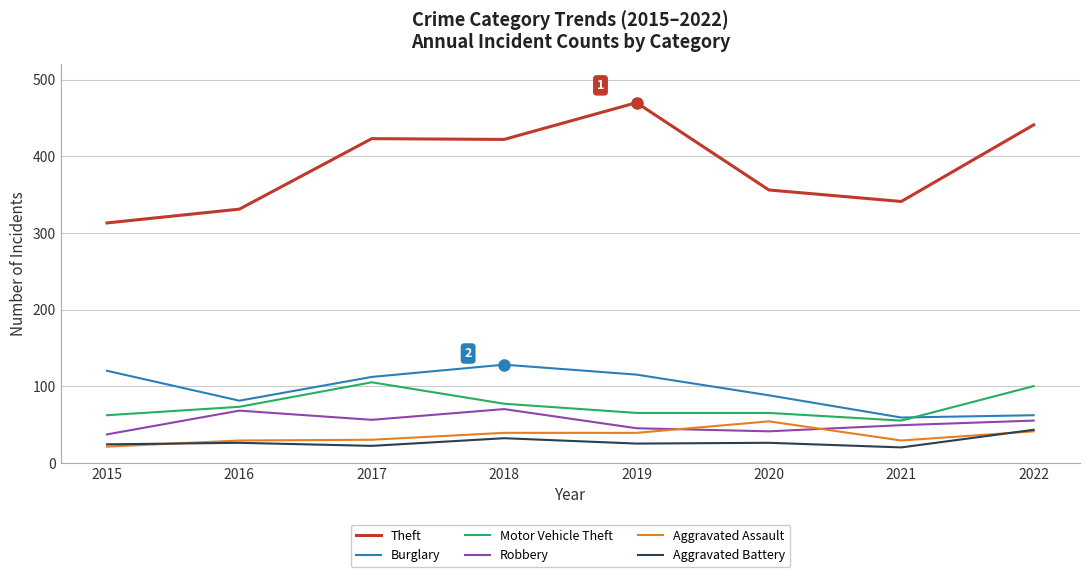

At how many categories does at least one series exceed 244?

8